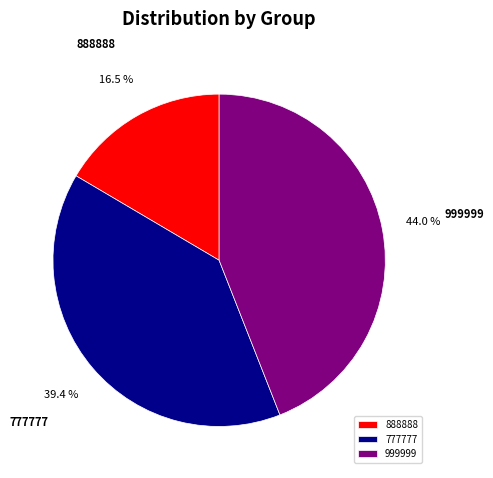

What percentage do 999999 and 777777 together represent?

83.5%